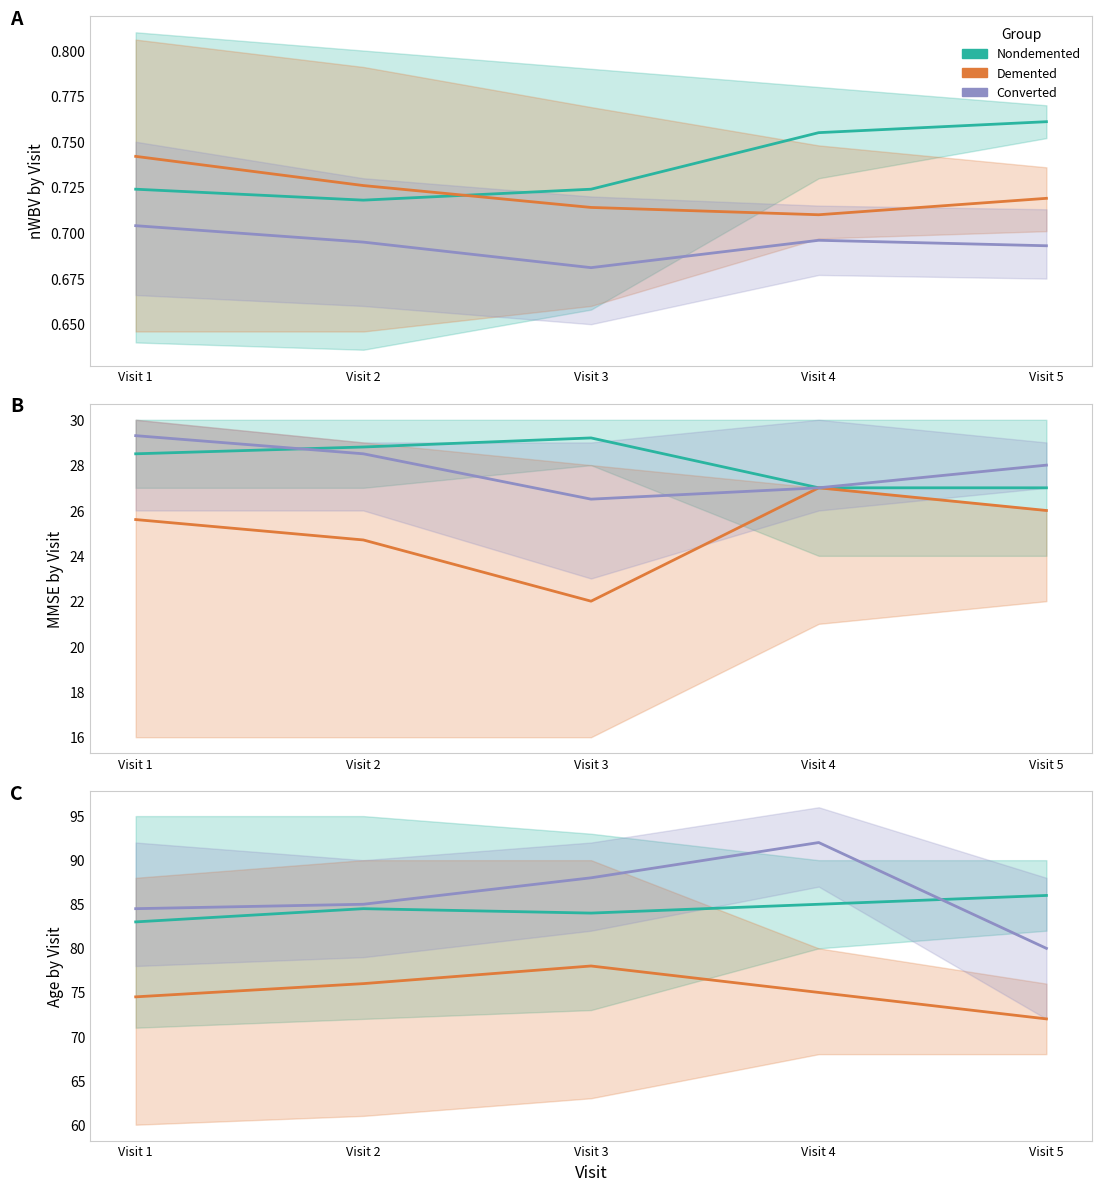

Is the value of Demented at Visit 3 greater than the value of Converted at Visit 5?

No